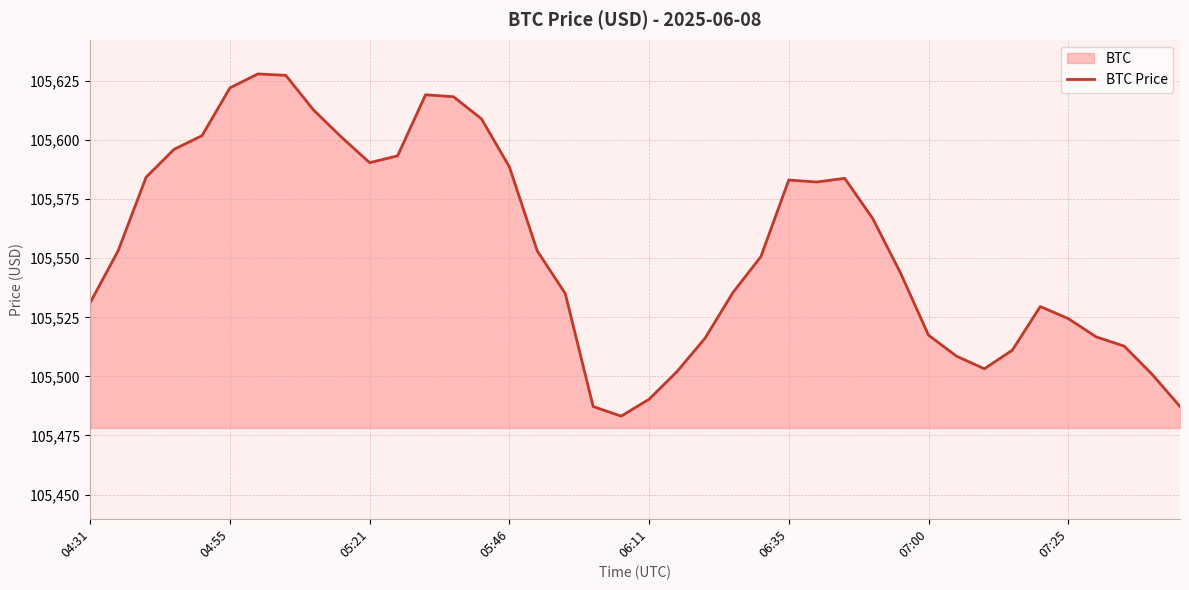

What is the difference between the second highest and second lowest values?

140.1